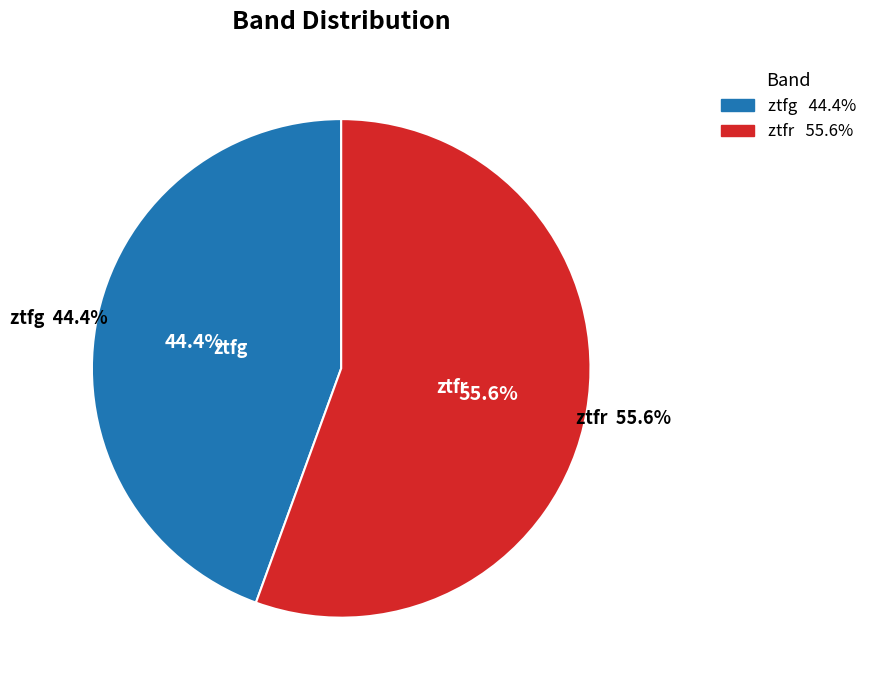

How many slices are in this pie chart?

2